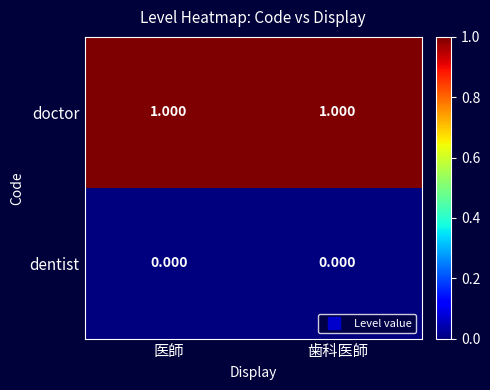

Which series has the largest total across all categories?

doctor